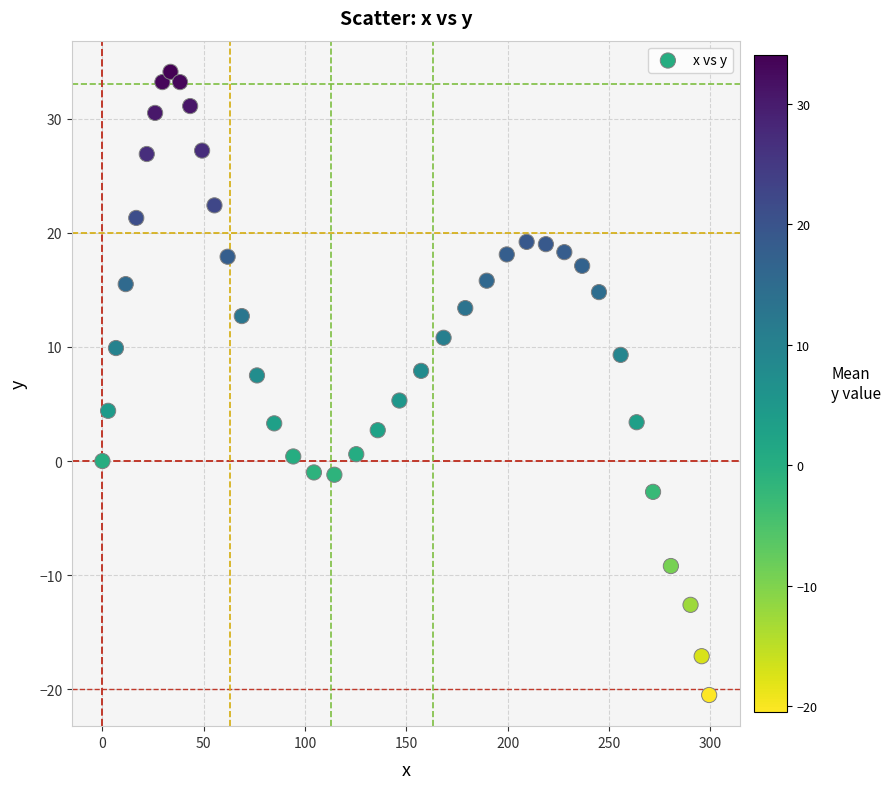

What is the range of Y values (max minus min)?

54.6